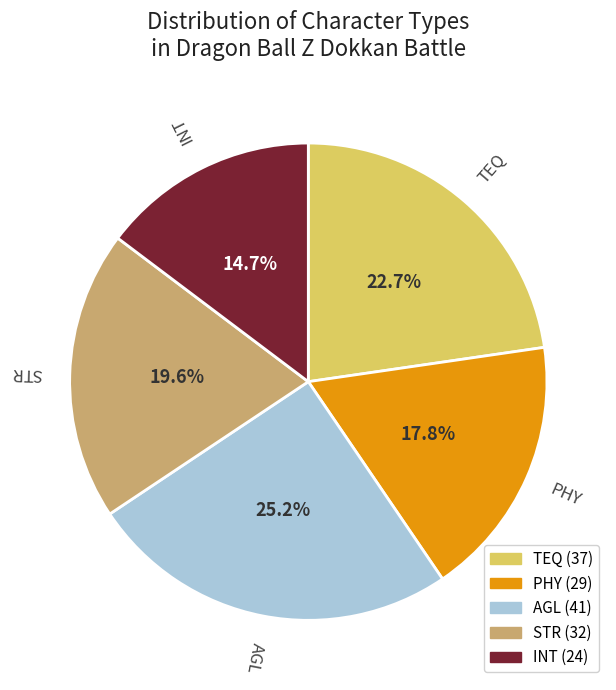

To the nearest percent, what percentage of the pie is AGL?

25%